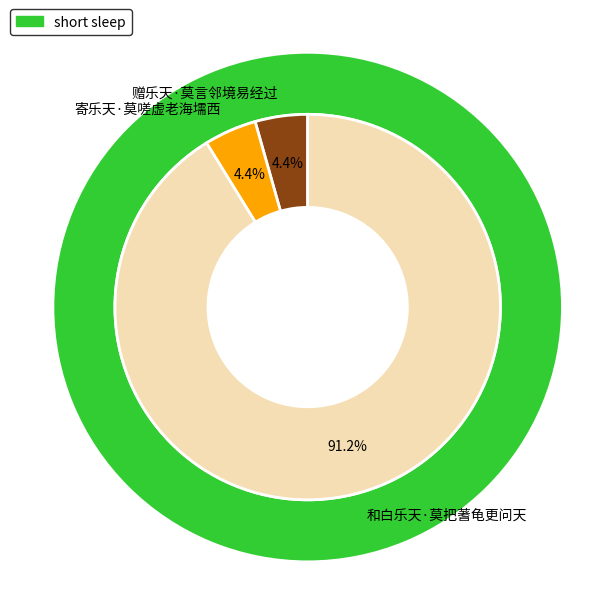

Is the sum of 寄乐天·莫嗟虚老海壖西 and 和白乐天·莫把蓍龟更问天 greater than half?

Yes